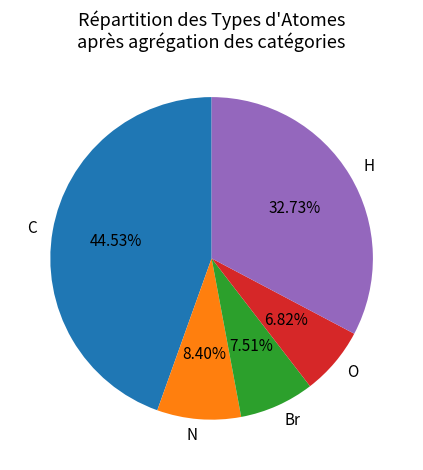

Does C account for over 50% of the chart?

No